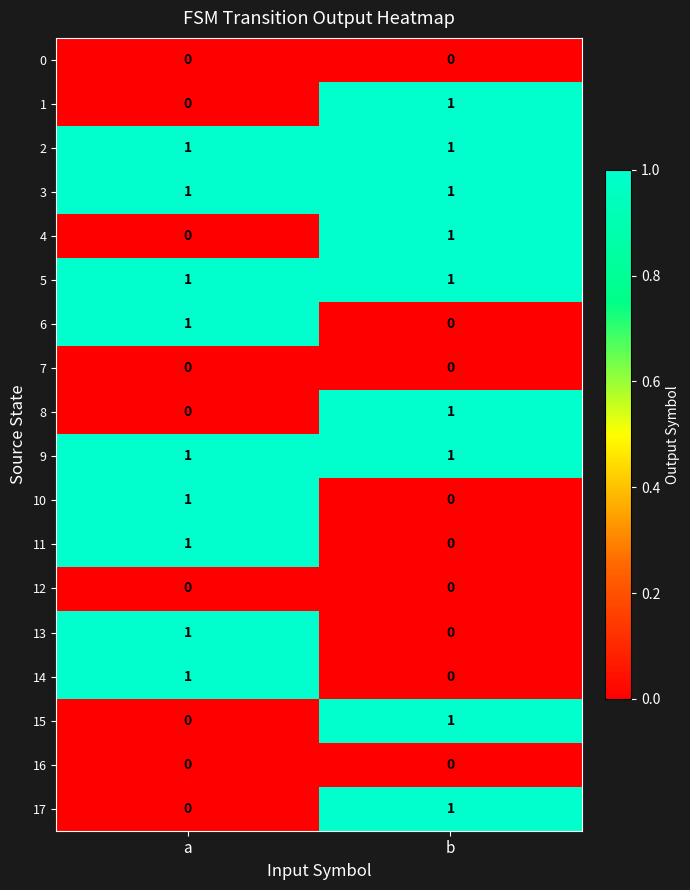

What is the total value across all series at b?

9